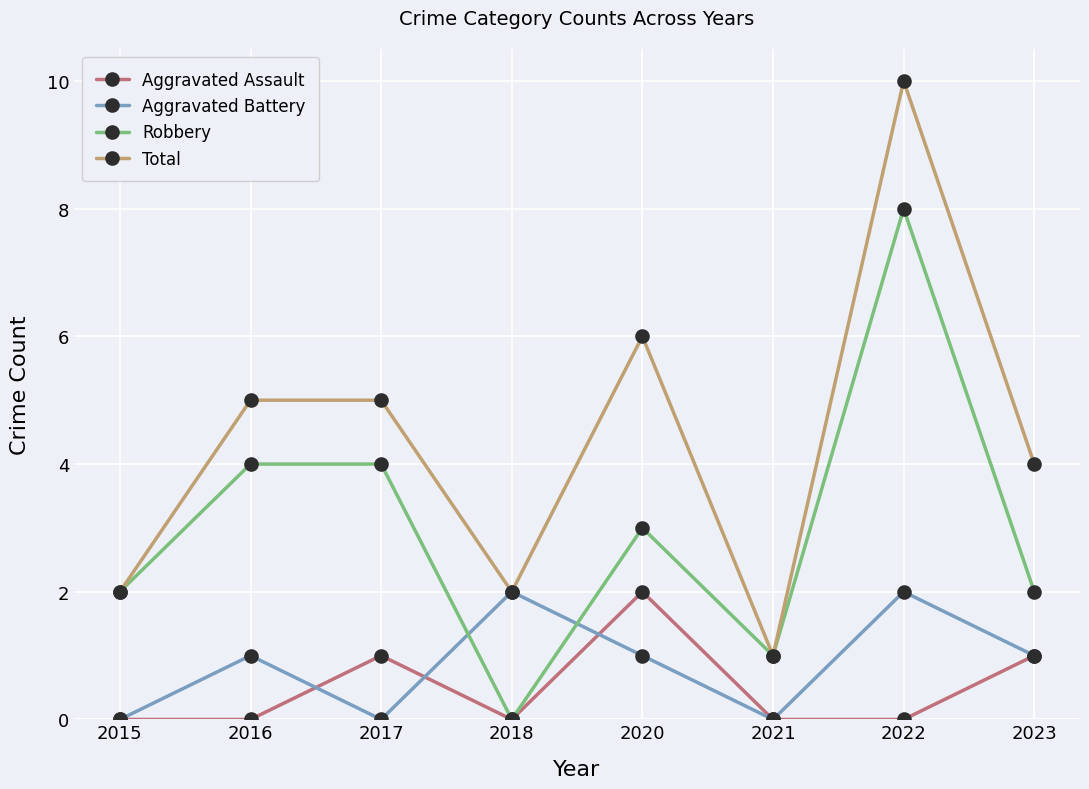

The value of Aggravated Assault at 2022 is -1. True or false?

False